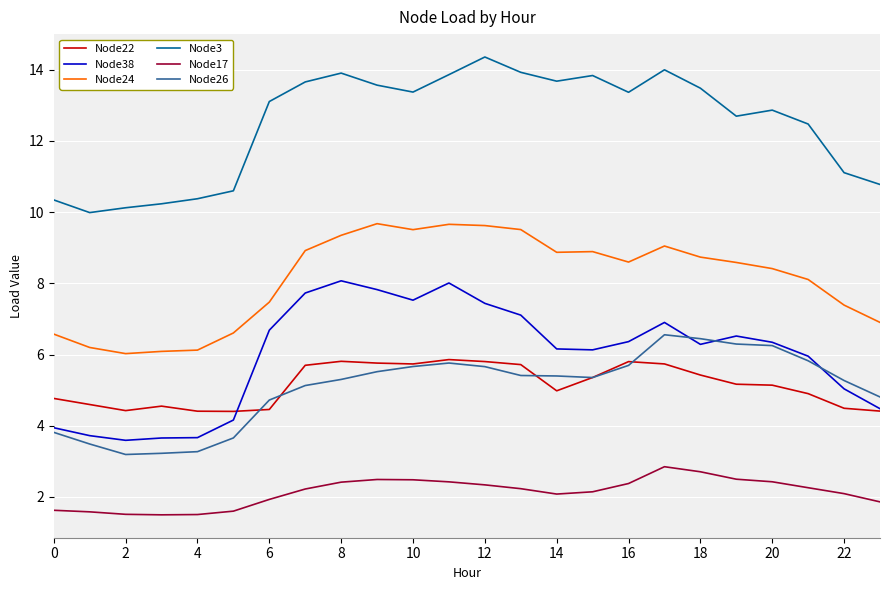

True or false: Node38 and Node17 cross at least once.

False